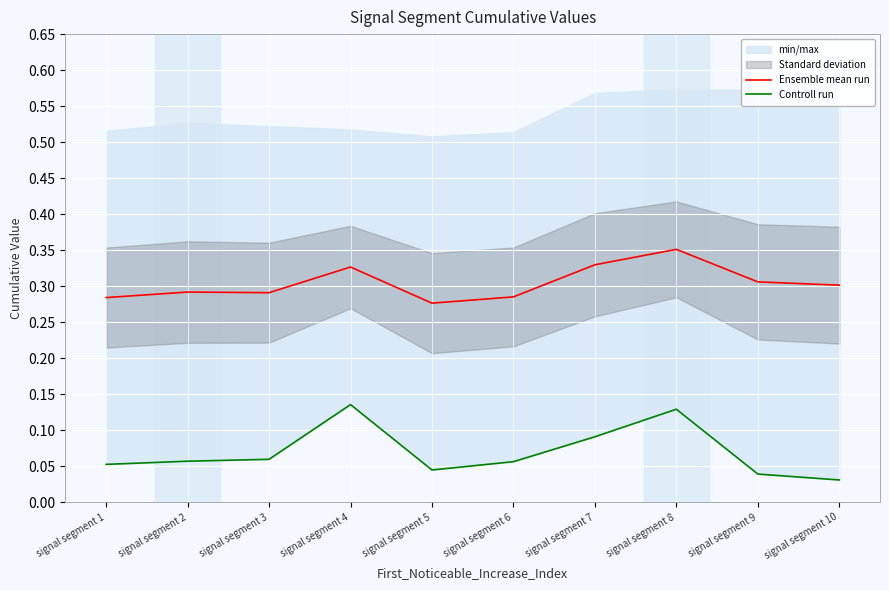

The value of Ensemble mean run at signal segment 9 is 0.3. True or false?

True